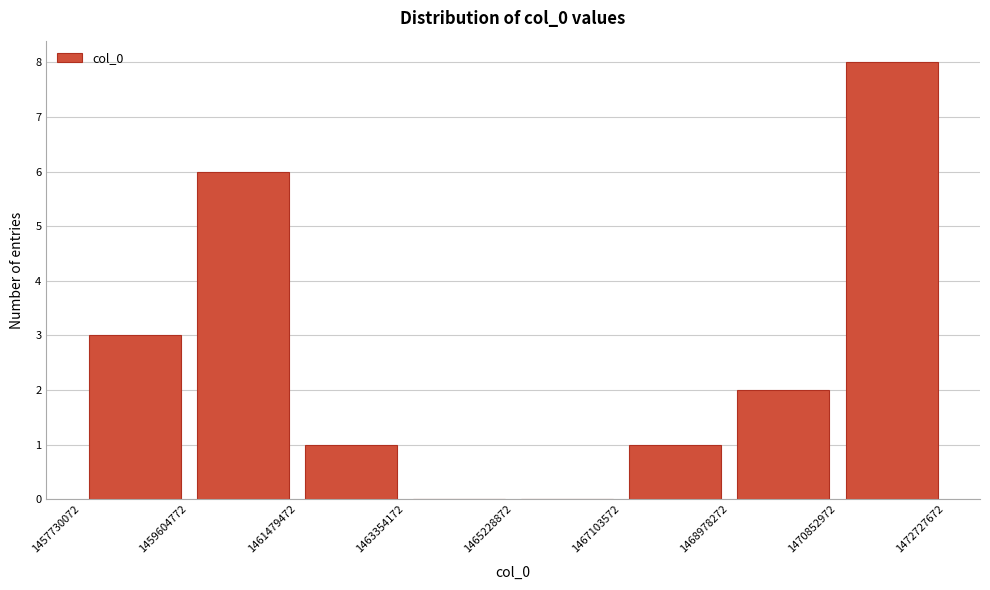

Which range on the x-axis has the tallest bar?

1470852972 to 1472727672